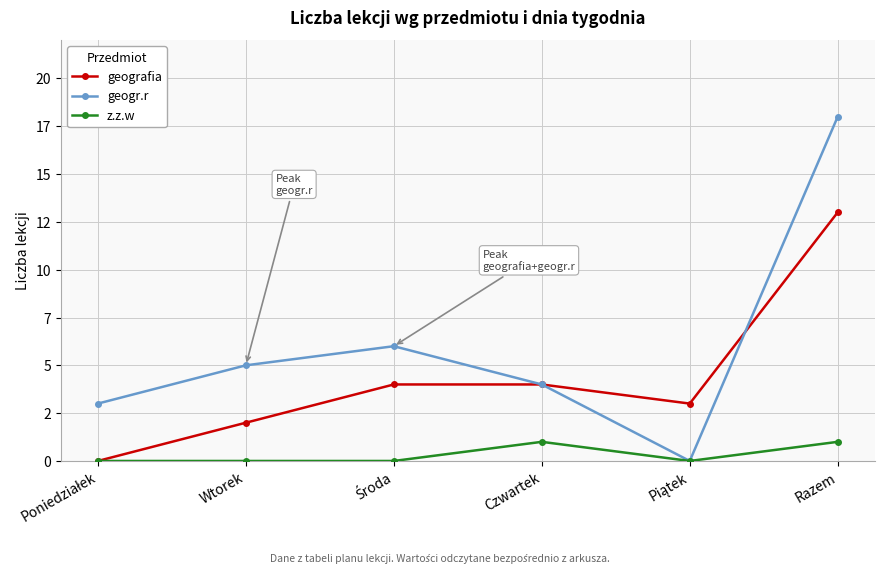

What is the sum of all geografia values?

26